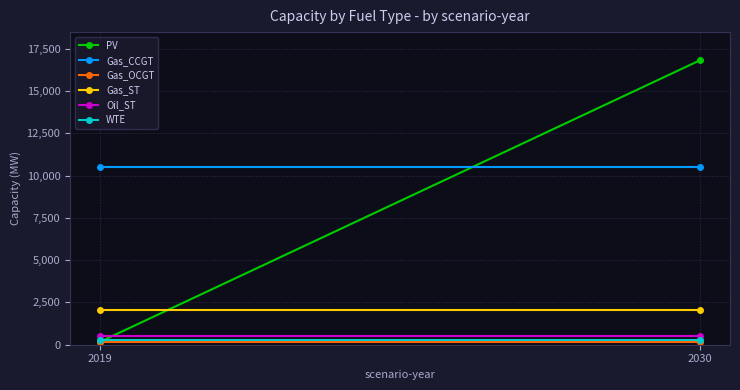

Which category has the lowest value in the Gas_CCGT series?

2019